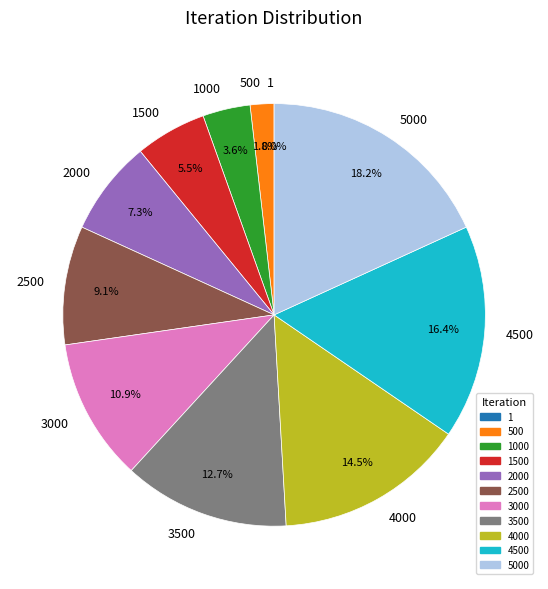

Between 3000 and 5000, which is larger?

5000